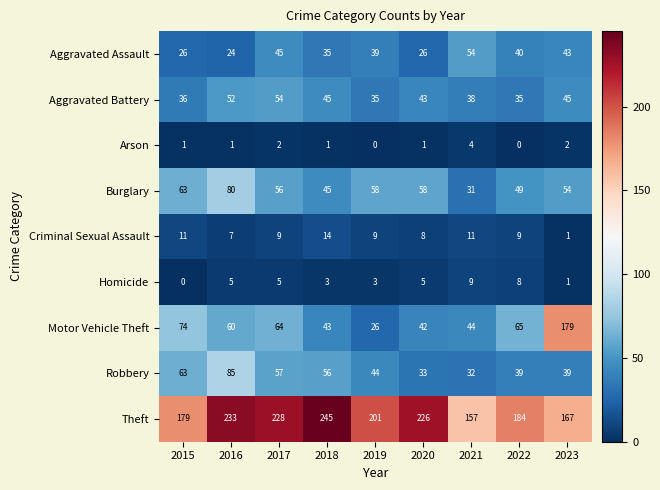

Which label corresponds to the largest value in the chart?

2018